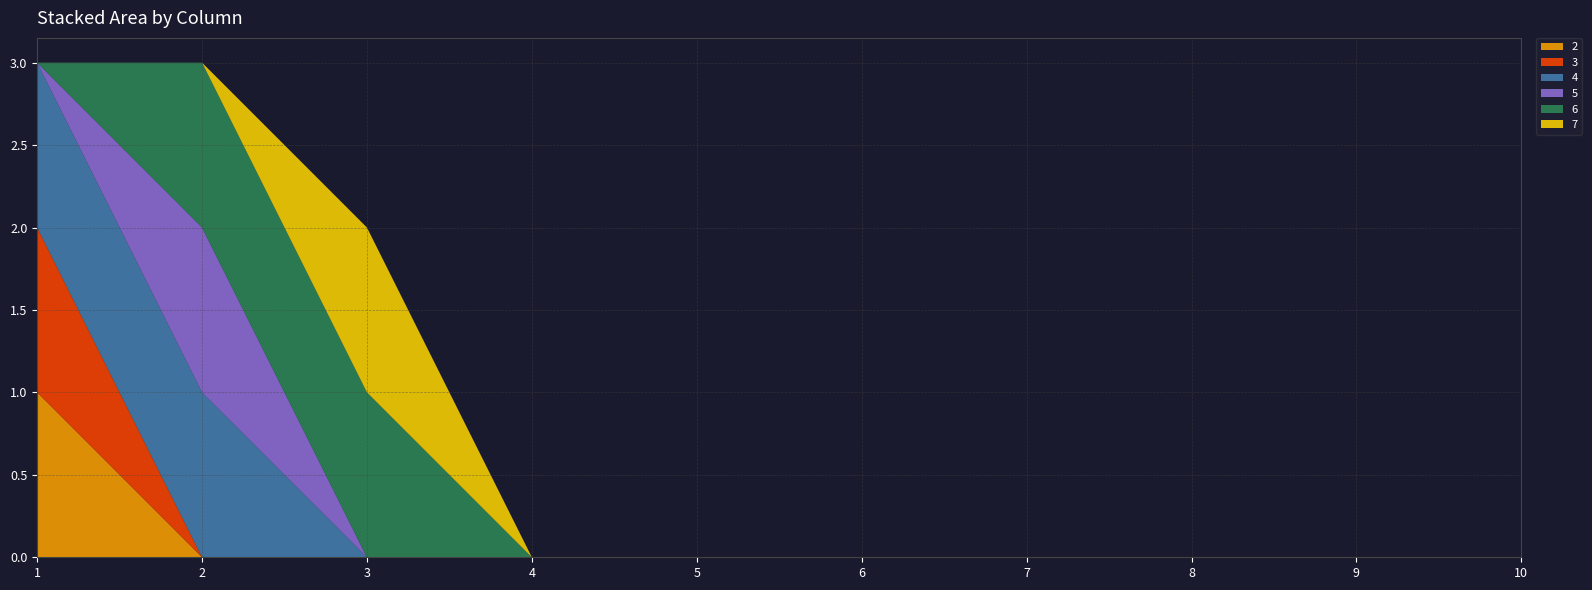

Reading left to right, list all the values displayed in this chart.

2: 1	0	0	0	0	0	0	0	0	0
3: 1	0	0	0	0	0	0	0	0	0
4: 1	1	0	0	0	0	0	0	0	0
5: 0	1	0	0	0	0	0	0	0	0
6: 0	1	1	0	0	0	0	0	0	0
7: 0	0	1	0	0	0	0	0	0	0